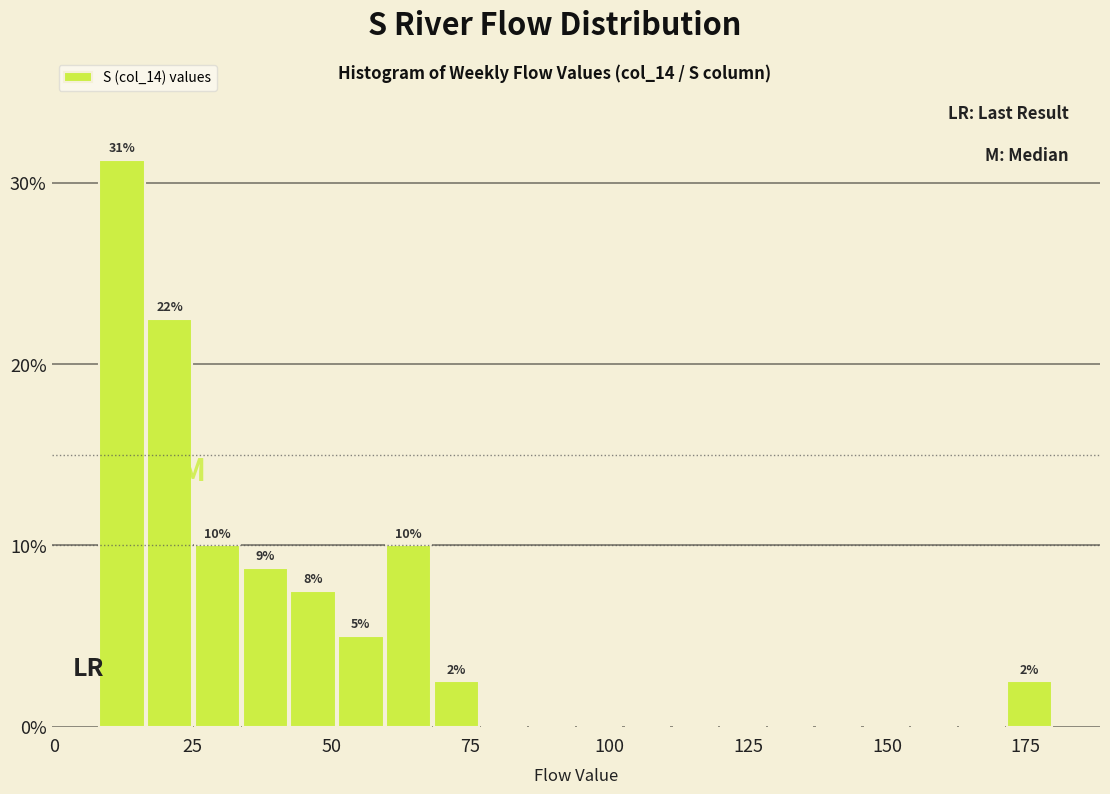

Read against the x-axis, roughly where is the centre of the tallest bar?

10